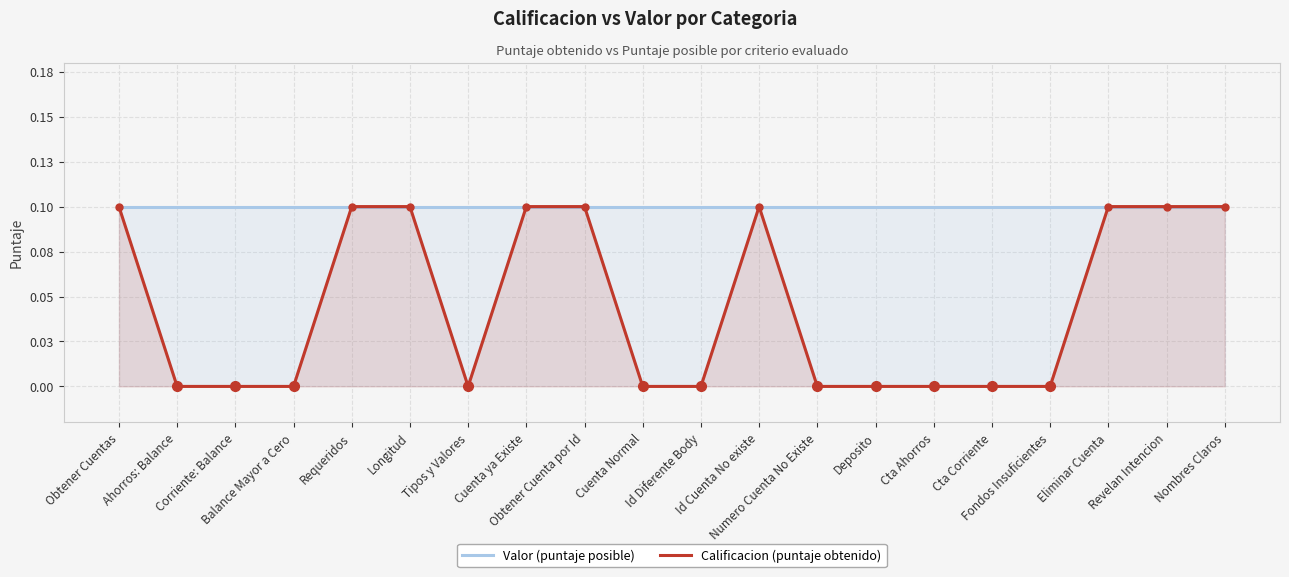

Which series has the largest total across all categories?

Valor (puntaje posible)